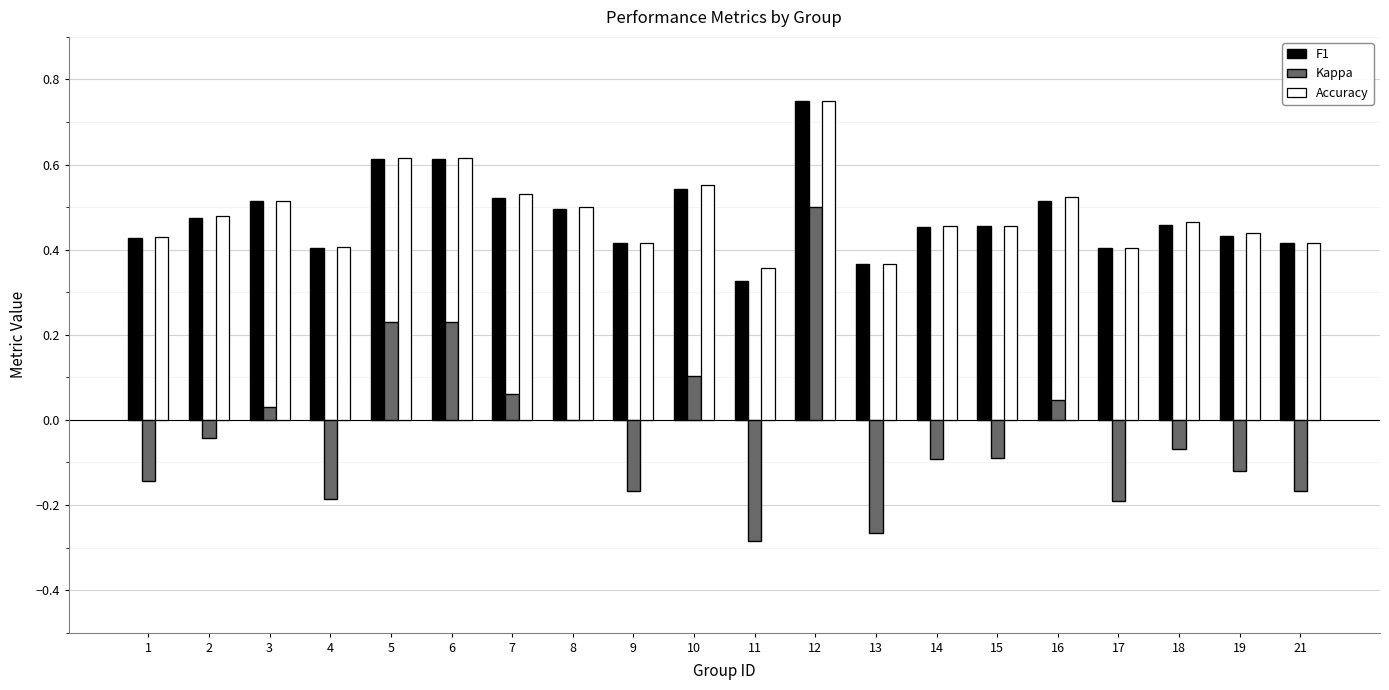

What is the sum of all Kappa values?

-0.6